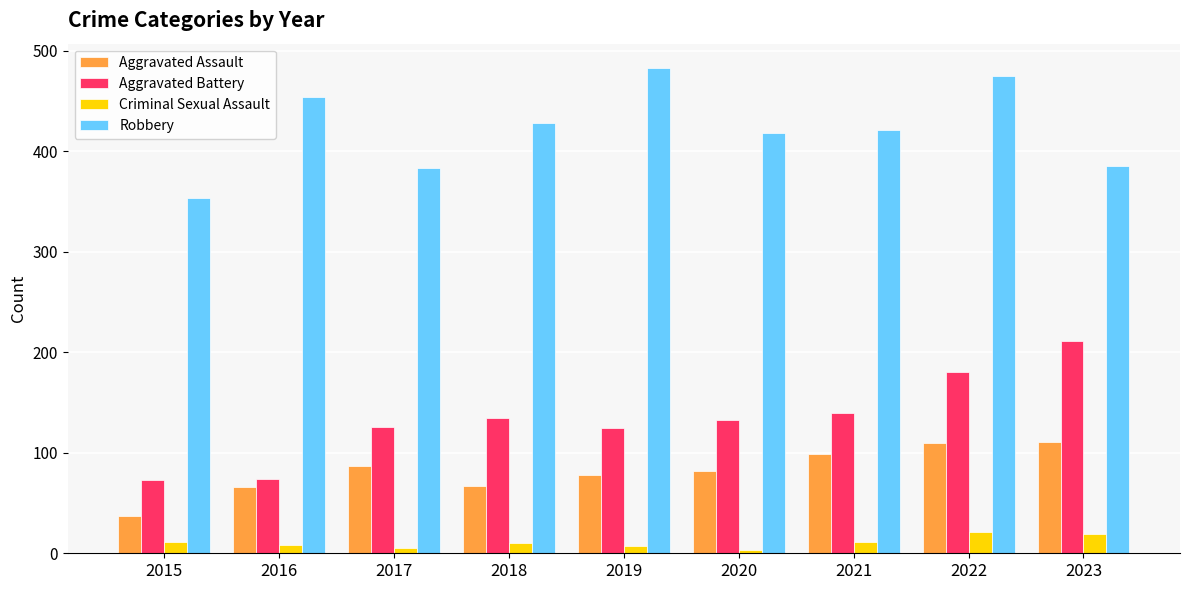

Which series has the largest total across all categories?

Robbery